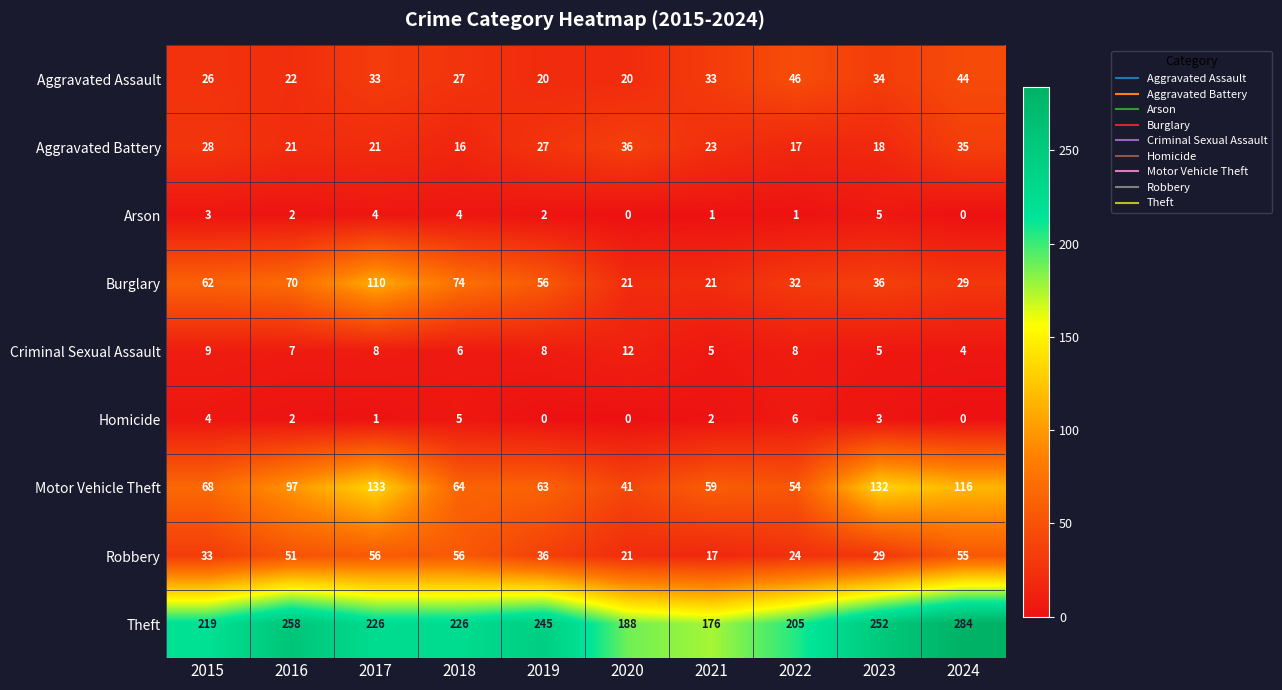

How many data points does each series have?

10